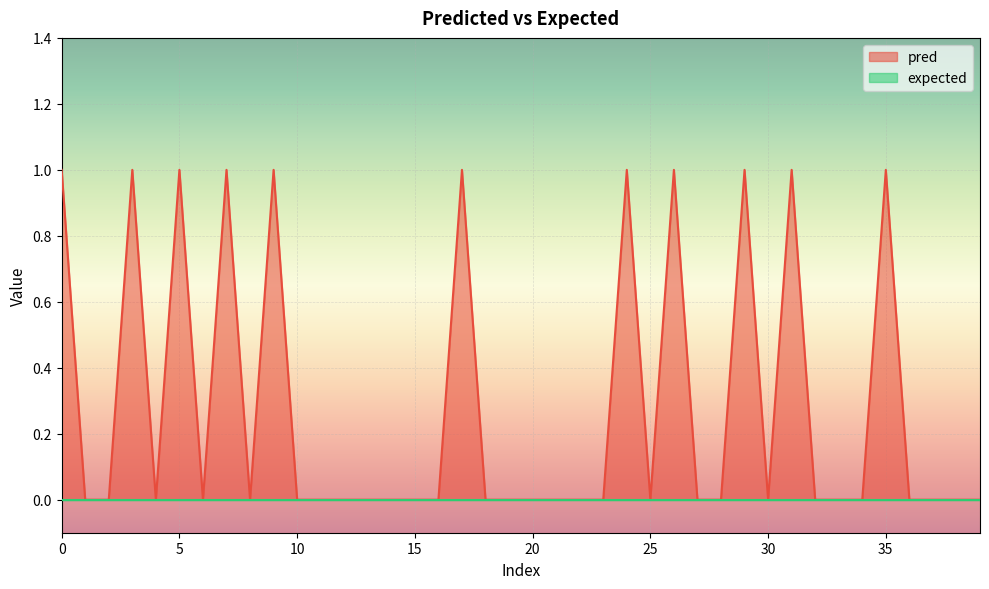

How many lines are shown in the chart?

2